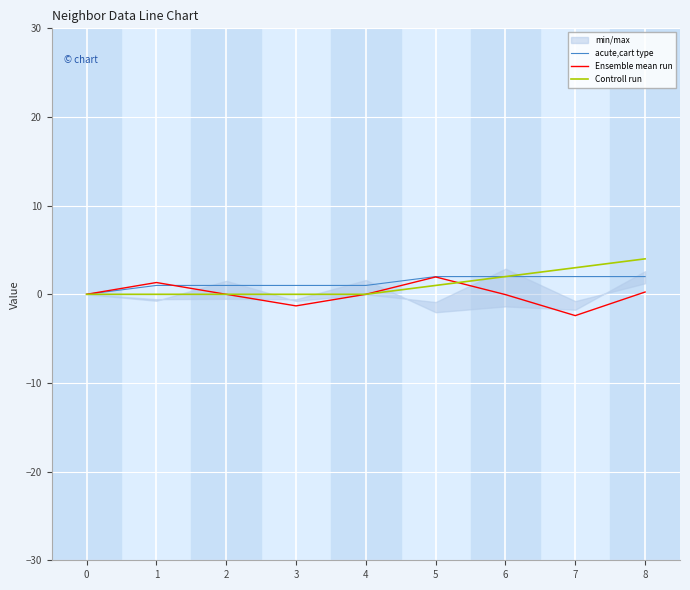

List the series in order of their overall mean, highest first.

acute,cart type, Controll run, Ensemble mean run